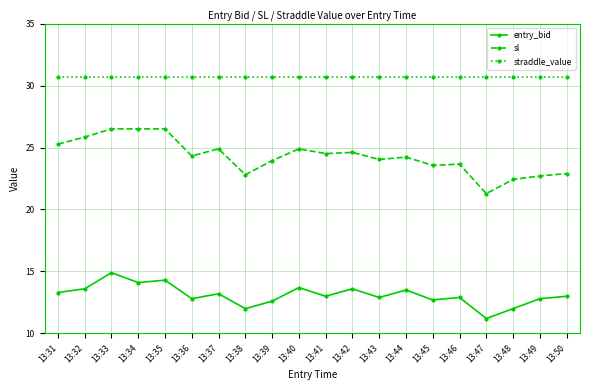

True or false: entry_bid and sl intersect in this chart.

False